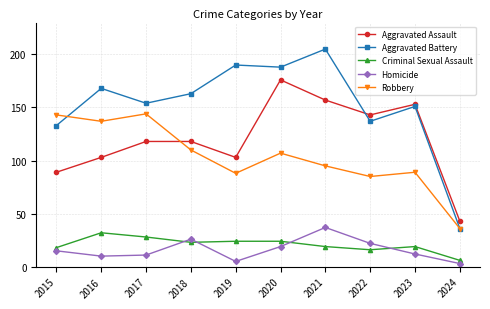

Reading left to right, list all the values displayed in this chart.

Aggravated Assault: 89	103	118	118	103	176	157	143	153	43
Aggravated Battery: 133	168	154	163	190	188	205	137	151	36
Criminal Sexual Assault: 18	32	28	23	24	24	19	16	19	6
Homicide: 15	10	11	26	5	19	37	22	12	3
Robbery: 143	137	144	110	88	107	95	85	89	36